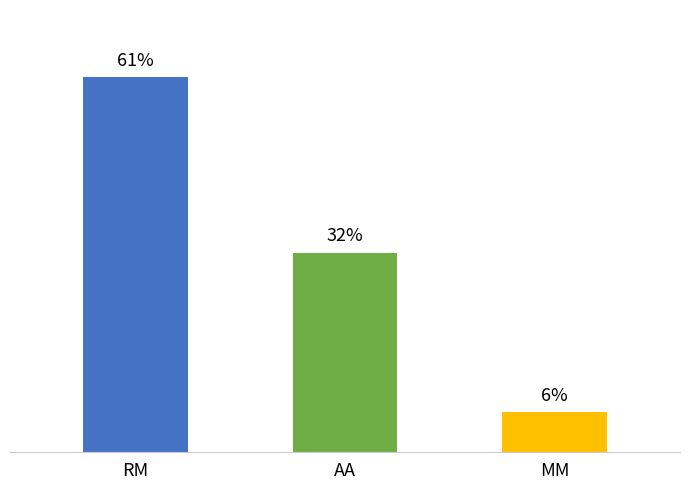

Between AA and MM, which is larger?

AA